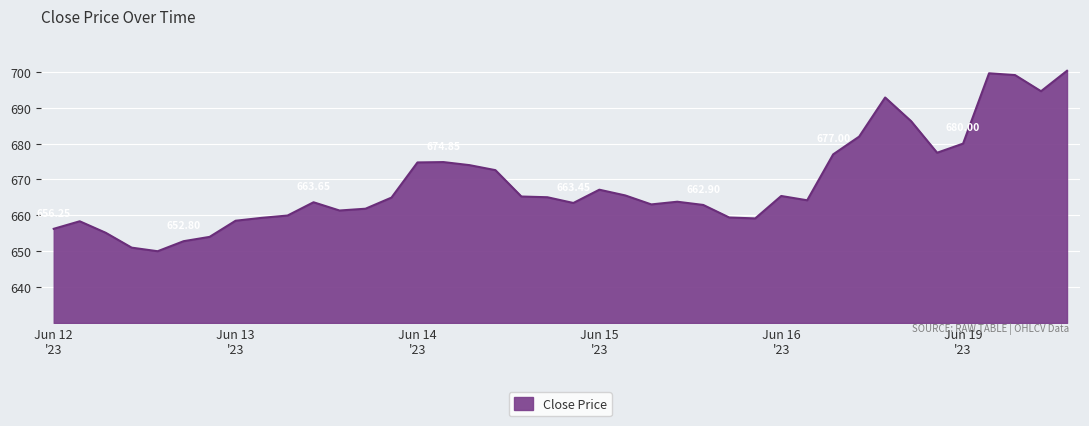

What is the difference between the maximum and minimum values?

50.3